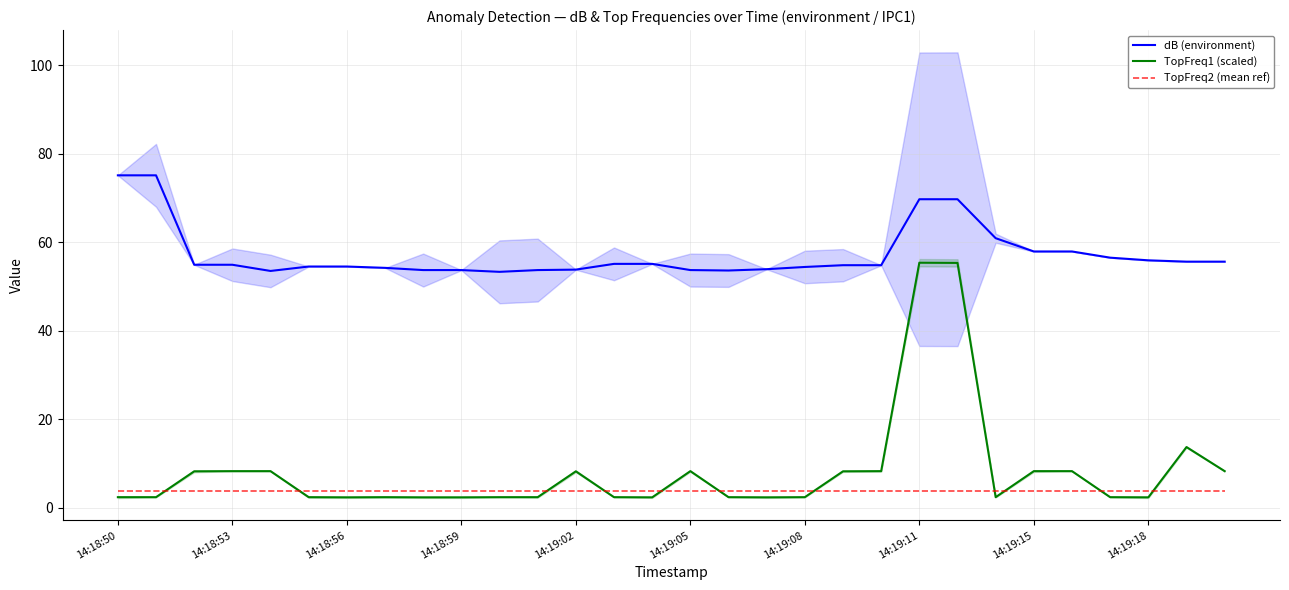

Which series has the largest range (max minus min)?

TopFreq1 (scaled)